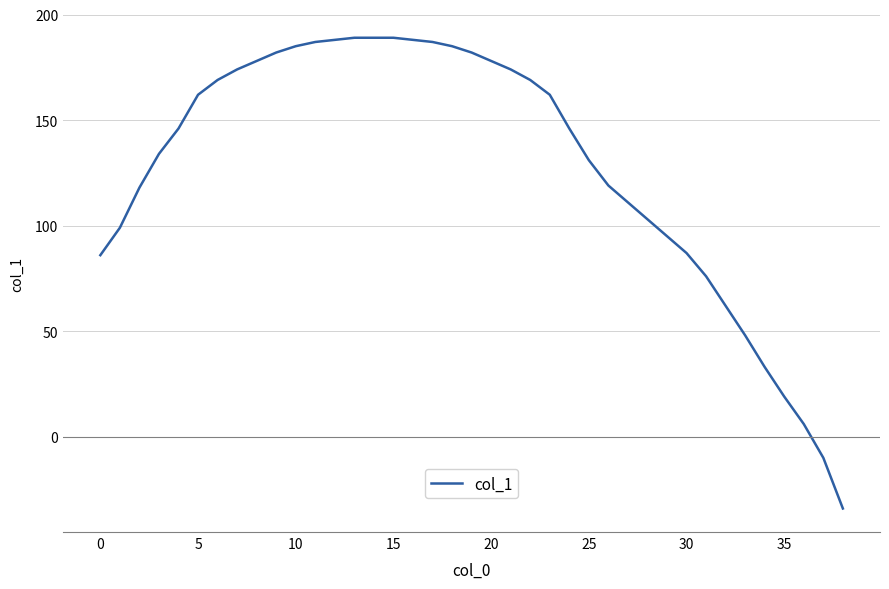

Reading right to left, list all the values displayed in this chart.

-34	-10	6	19	33	48	62	76	87	95	103	111	119	131	146	162	169	174	178	182	185	187	188	189	189	189	188	187	185	182	178	174	169	162	146	134	118	99	86